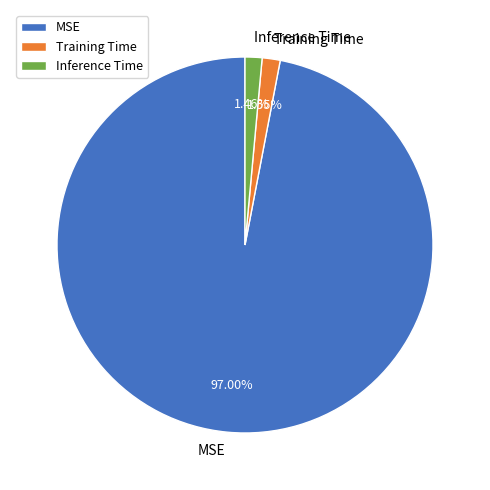

To the nearest percent, what is the difference between the largest and smallest slice percentages?

96%